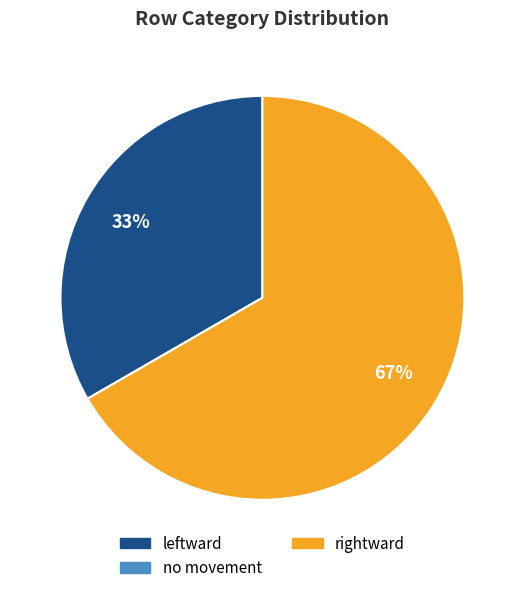

To the nearest percent, what is the combined percentage of rightward and leftward?

100%